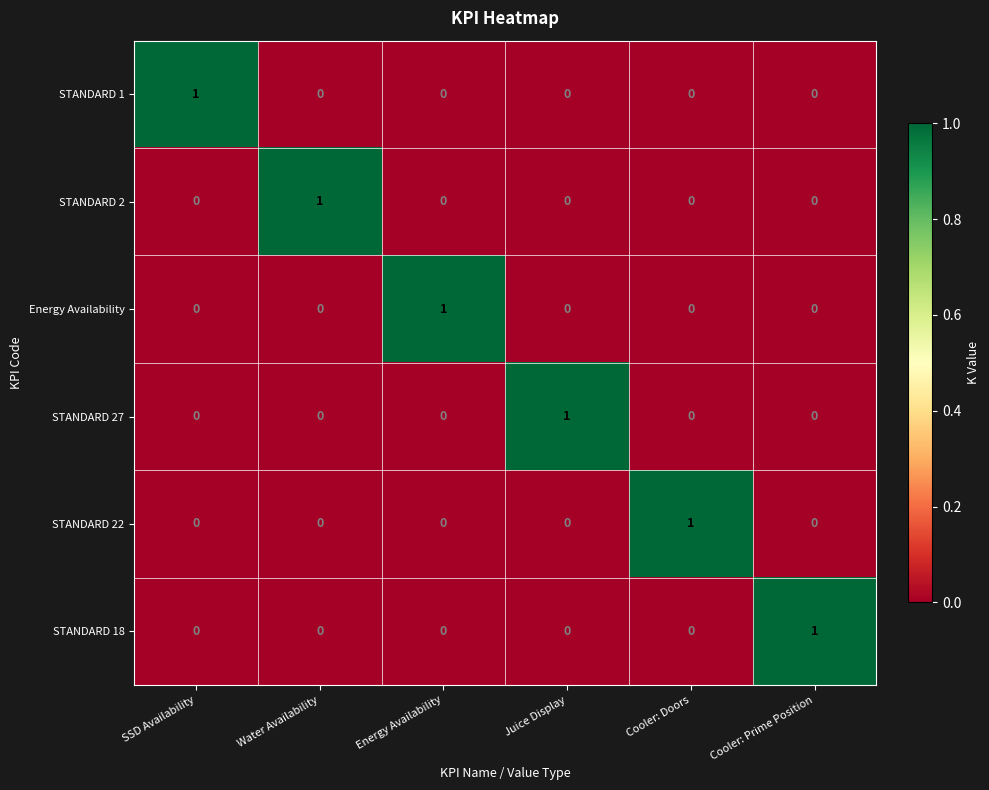

At how many categories does at least one series exceed 0?

6